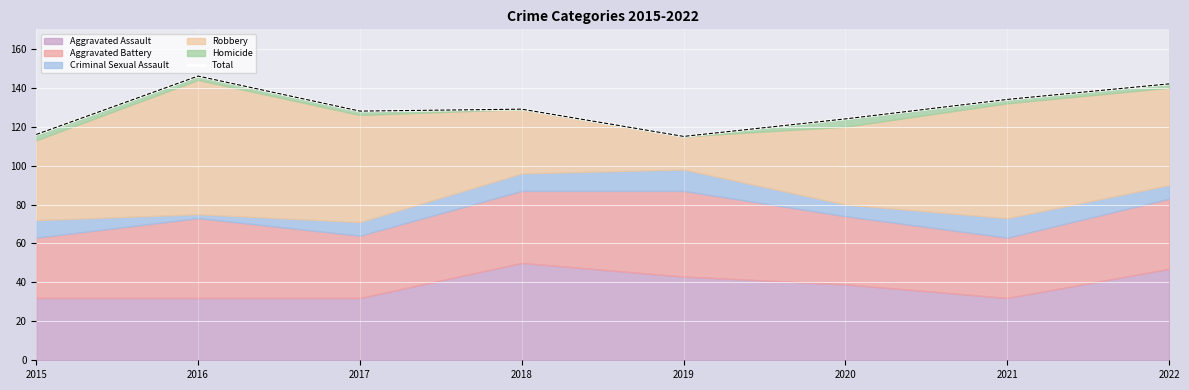

What is the difference between the values at 2017 and 2019?

13